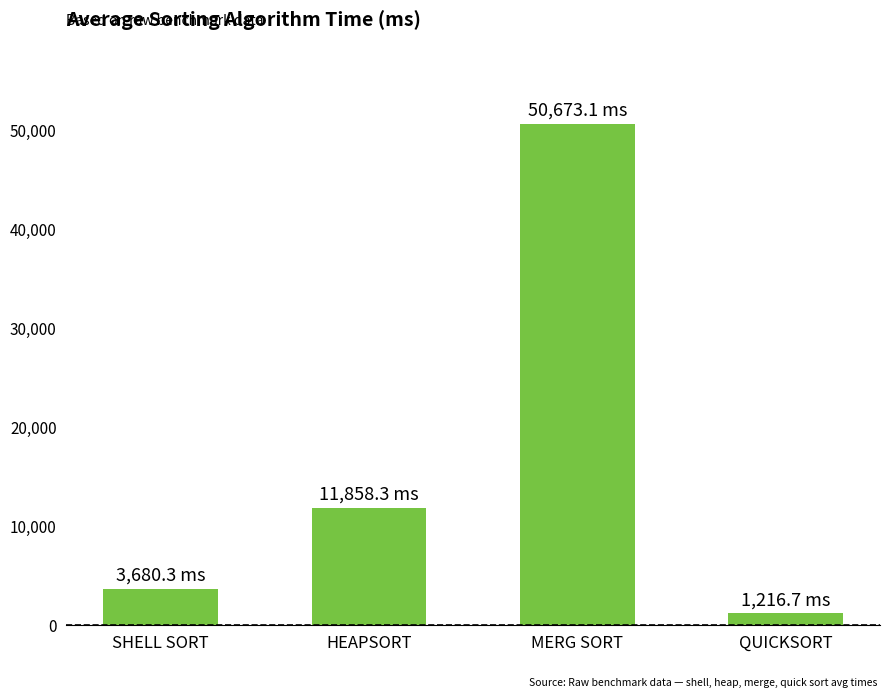

True or false: the data shows 11858.3 at HEAPSORT.

True